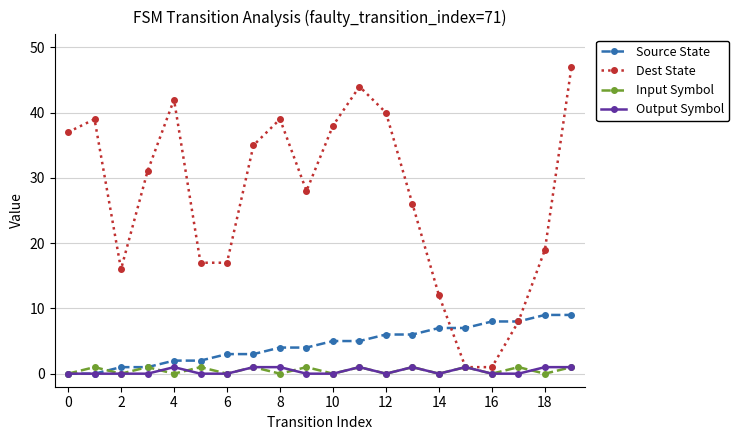

Which series has the largest range (max minus min)?

Dest State